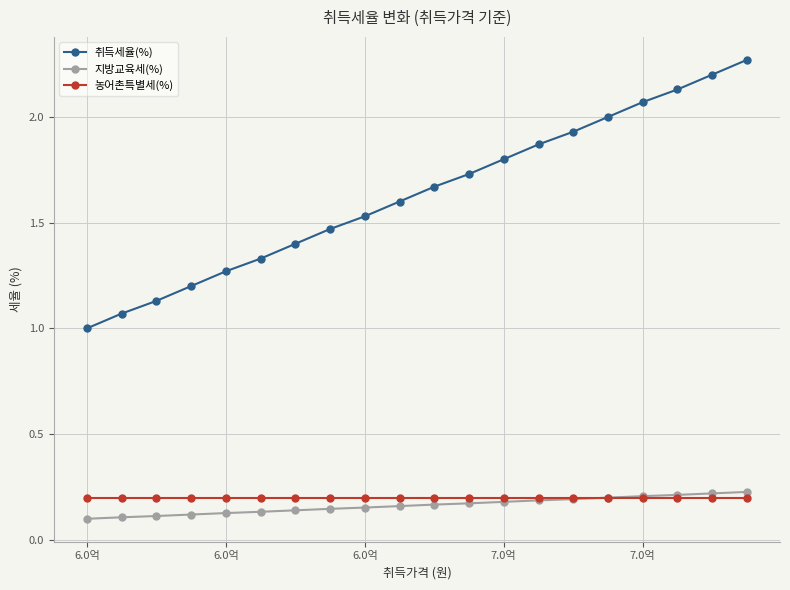

Which series has the largest range (max minus min)?

취득세율(%)